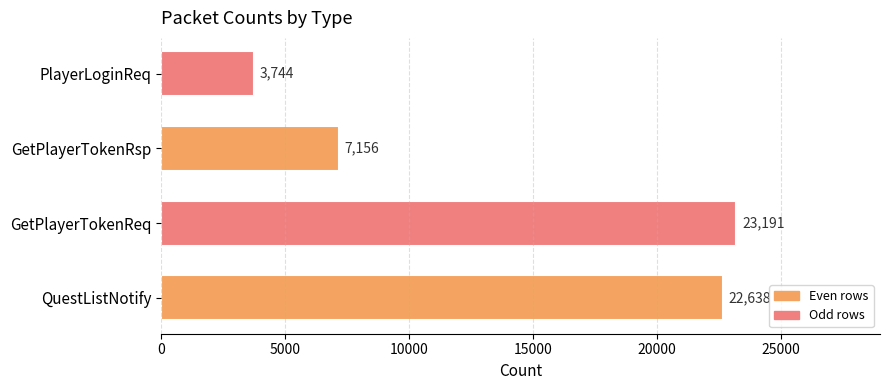

Reading bottom to top, transcribe all the data shown in this chart.

QuestListNotify=22638	GetPlayerTokenReq=23191	GetPlayerTokenRsp=7156	PlayerLoginReq=3744